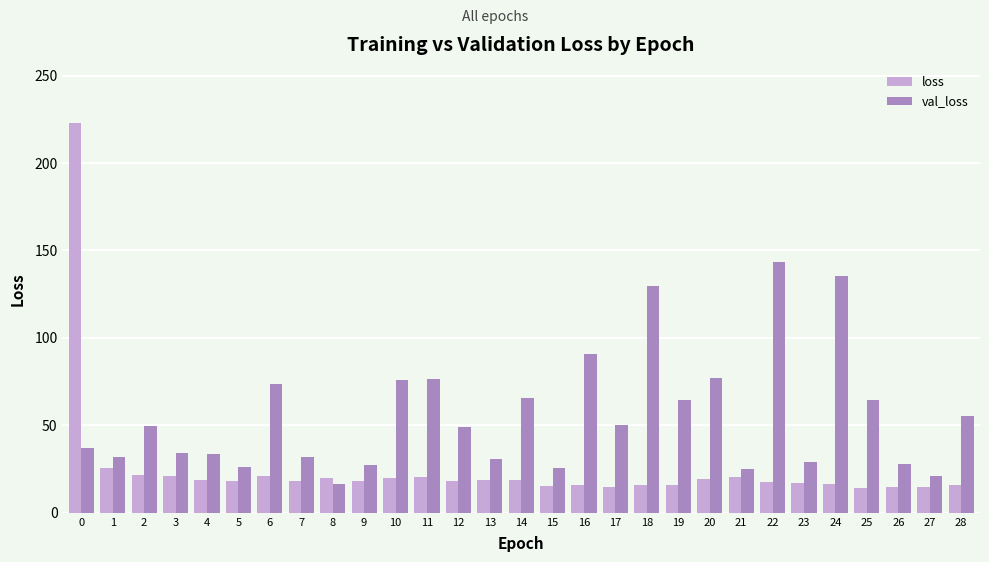

How many bars are there in each group?

2